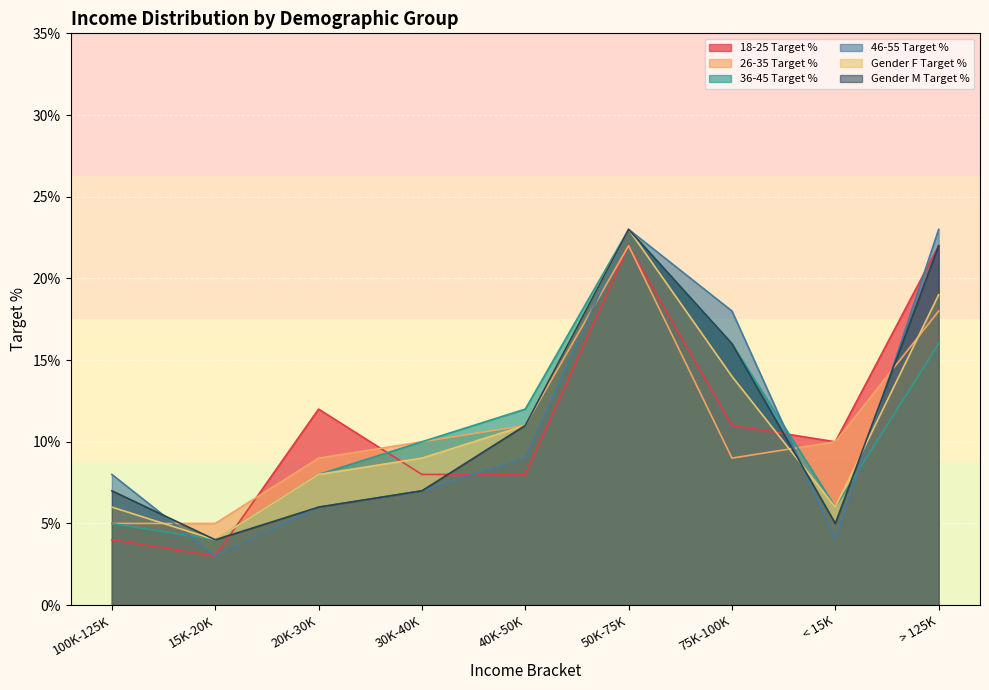

What is the label of the 5th point from the right?

40K-50K